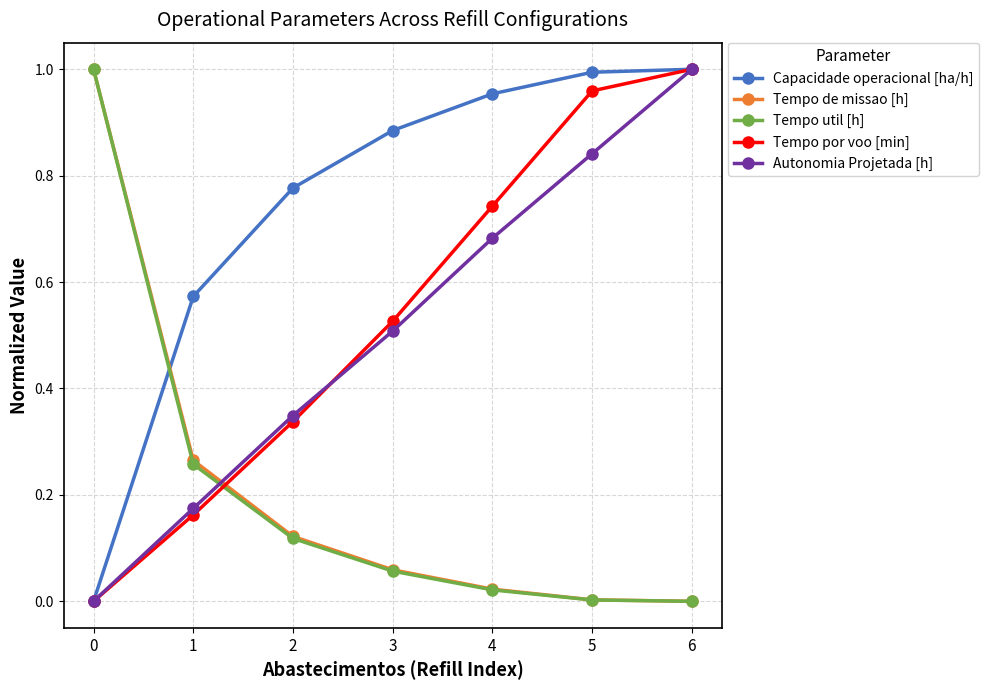

True or false: Tempo de missao [h] has more than 2 points higher than both neighbors.

False